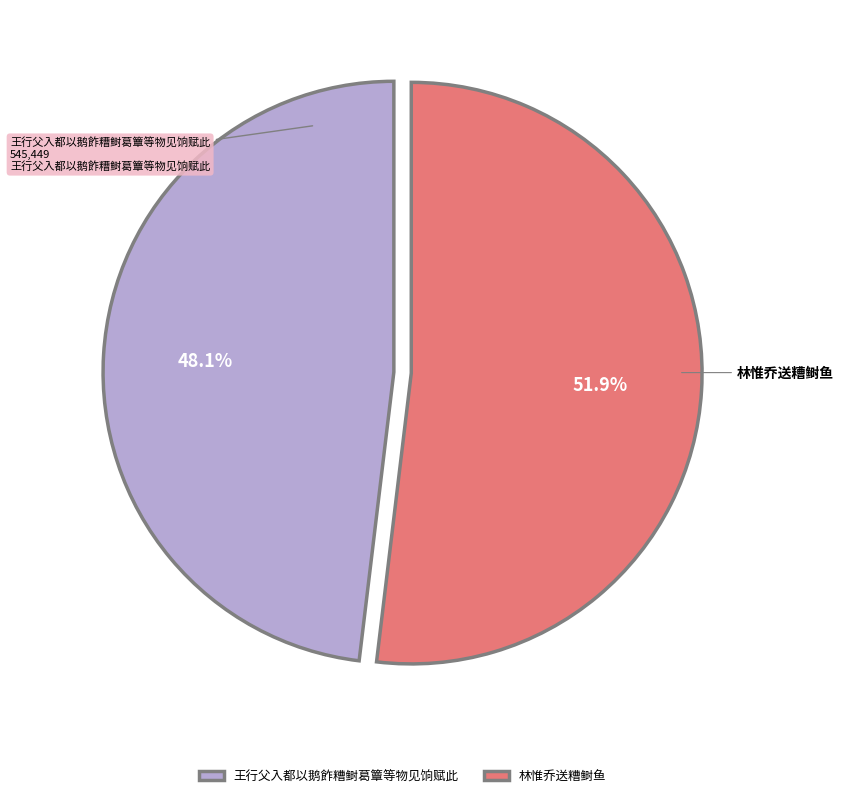

To the nearest percent, what is the difference between the 王行父入都以鹅飵糟鲥葛簟等物见饷赋此 and 林惟乔送糟鲥鱼 slice percentages?

4%